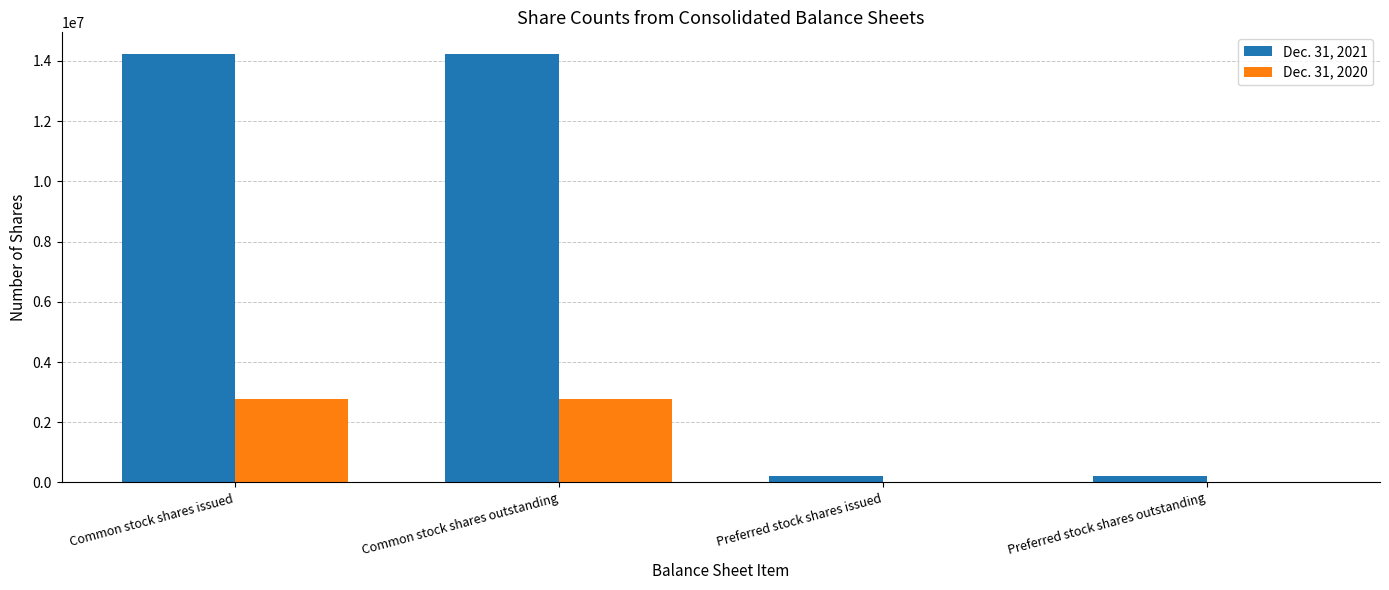

Reading right to left, what are all the values shown in this chart?

Dec. 31, 2021: 200000	200000	14239177	14239177
Dec. 31, 2020: 0	0	2774502	2774502